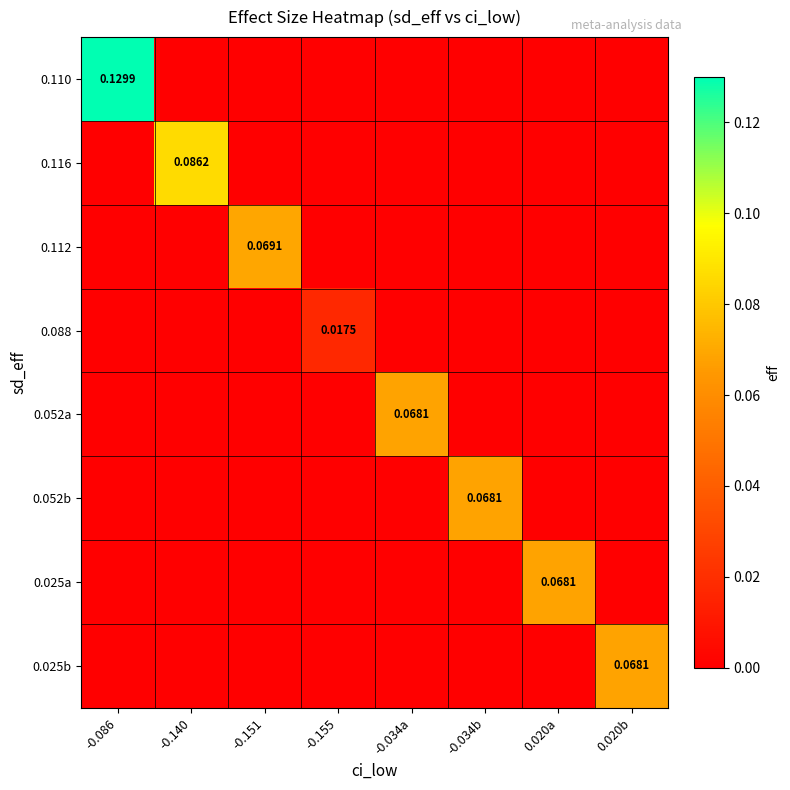

Between 0.020a and -0.086, which is larger?

-0.086